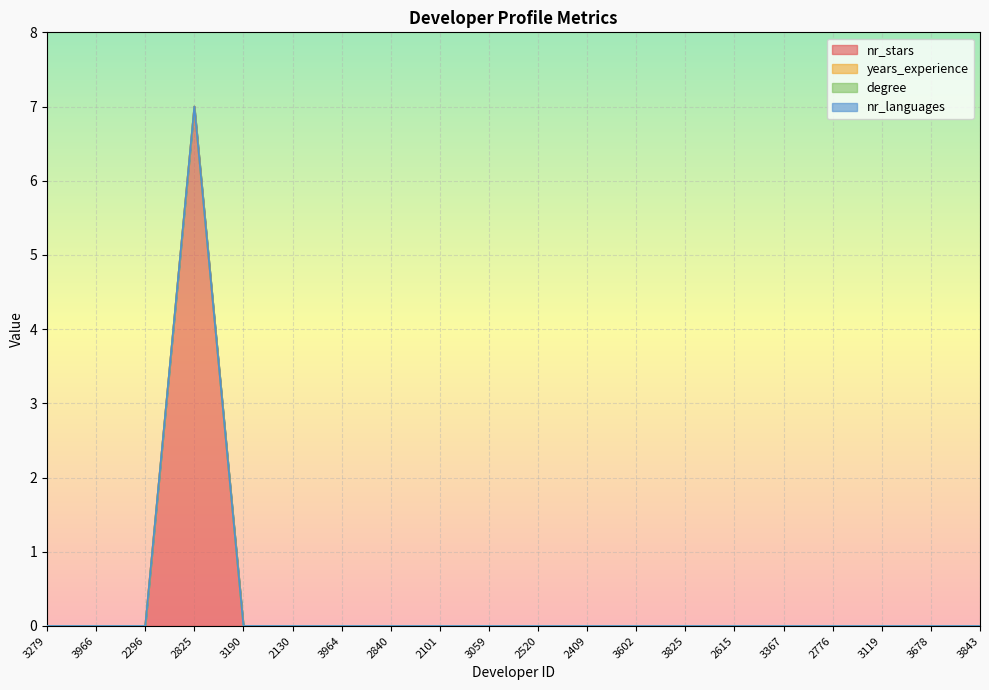

List the labels in order of years_experience value, smallest first.

3279, 3966, 2296, 2825, 3190, 2130, 3964, 2840, 2101, 3059, 2520, 2409, 3602, 3825, 2615, 3367, 2776, 3119, 3678, 3843